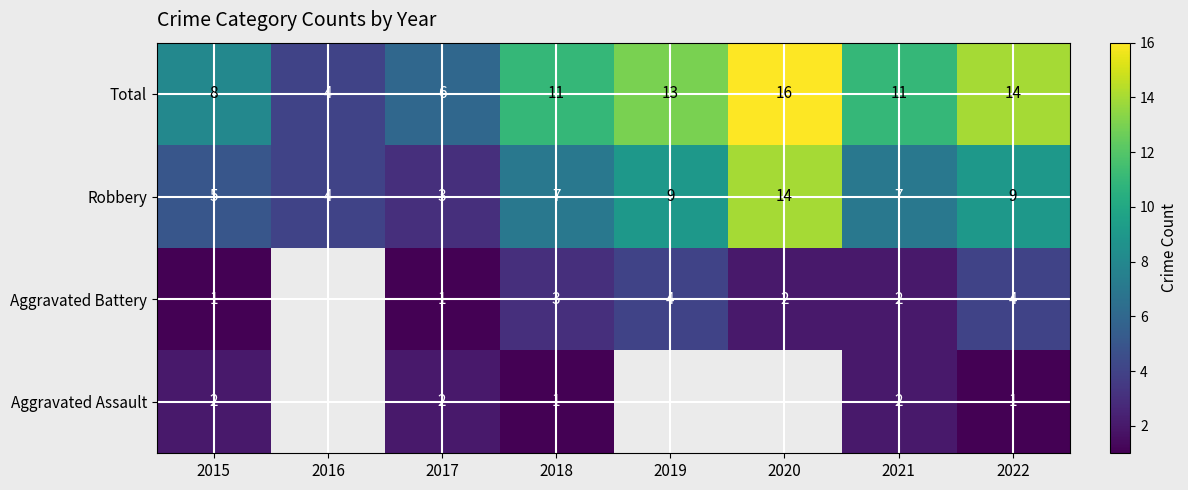

Read the Total value at 2016.

4